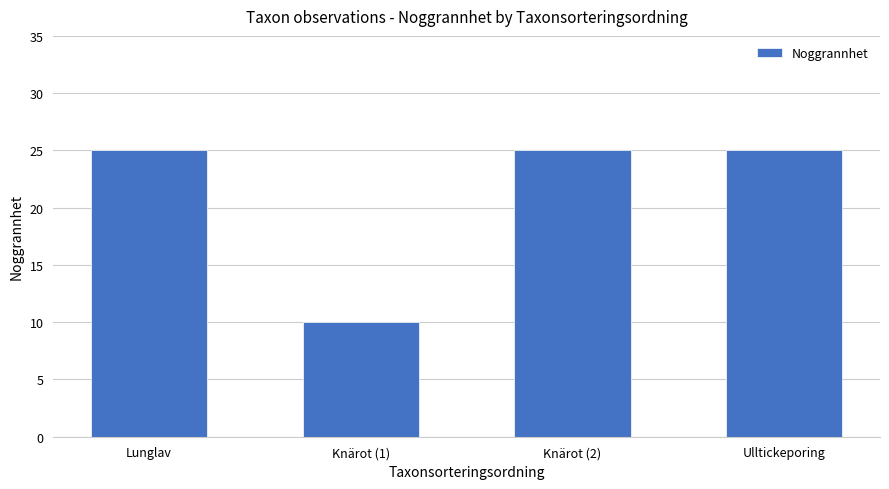

How many bars are there in total?

4